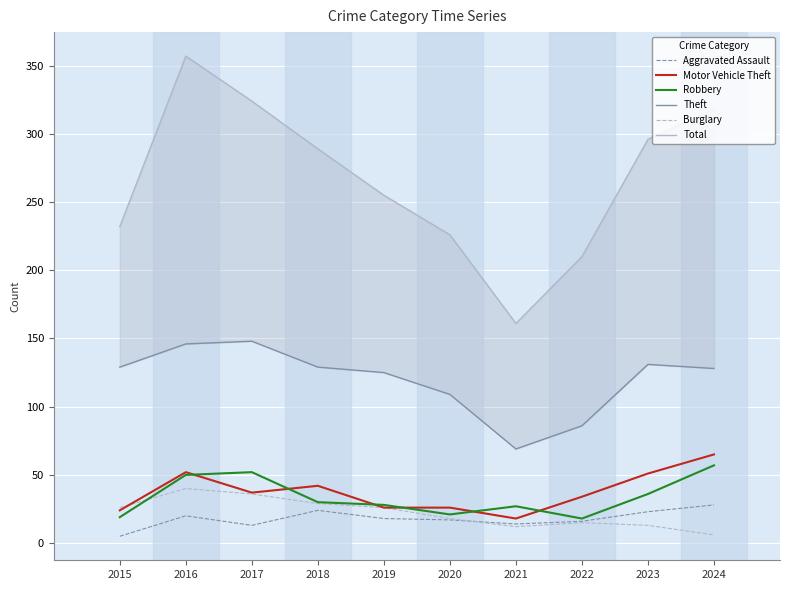

Is the value of Theft at 2024 greater than the value of Burglary at 2023?

Yes